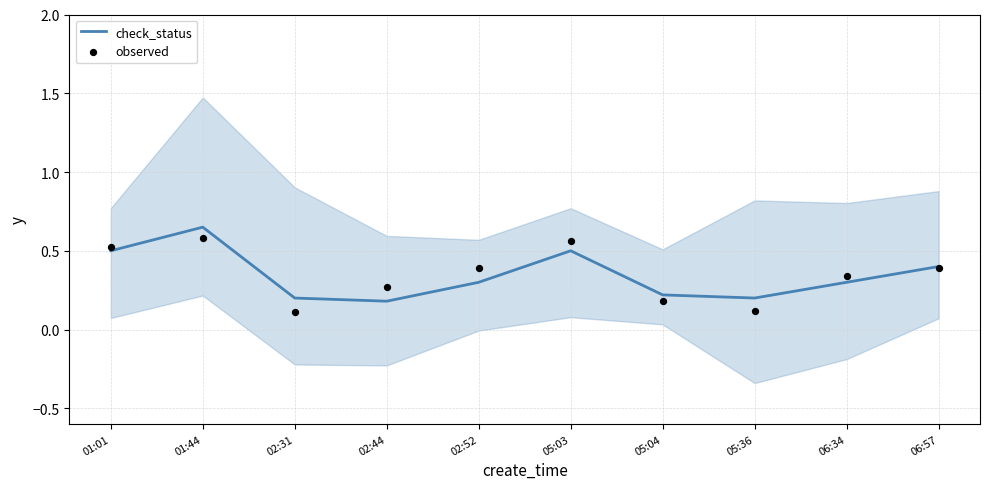

Is the value of observed at 02:52 greater than the value of check_status at 06:57?

No